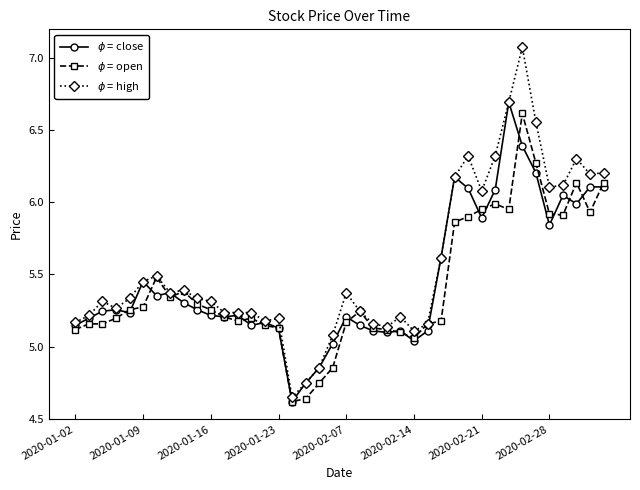

What is the greatest value displayed?

7.1